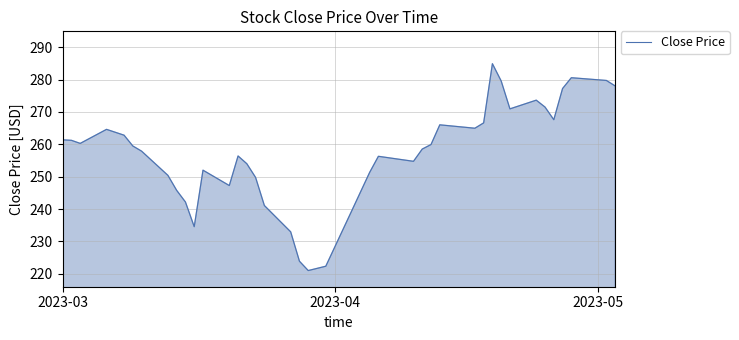

What is the greatest value displayed?

284.9